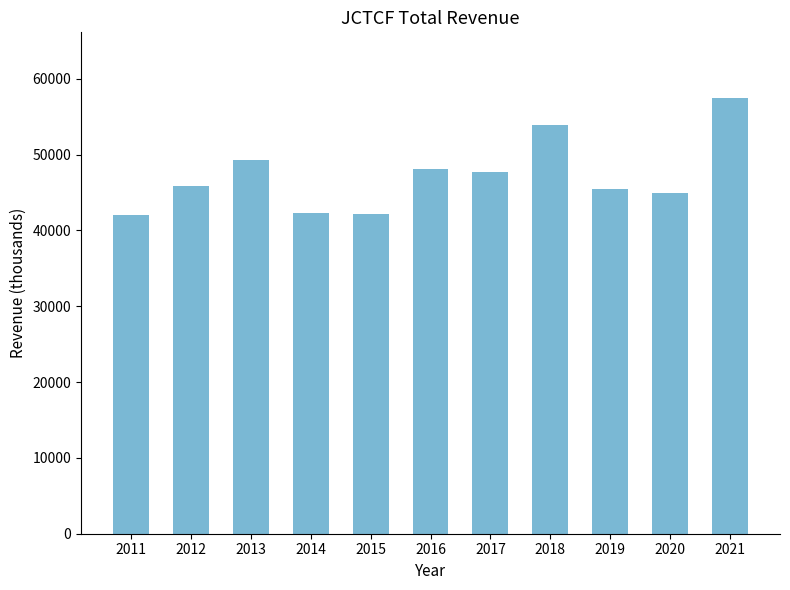

What is the value of the 3rd bar from the left?

49300